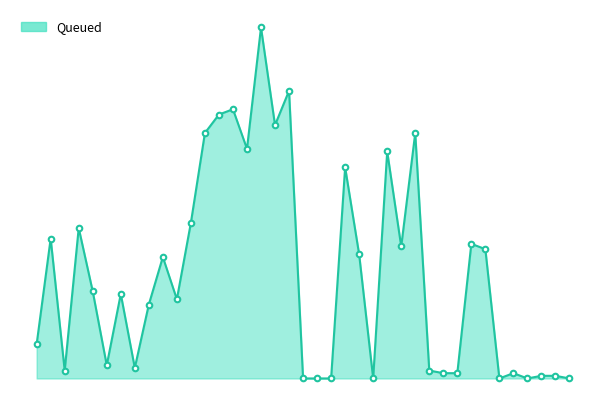

Does the chart display data point markers on the line(s)?

No